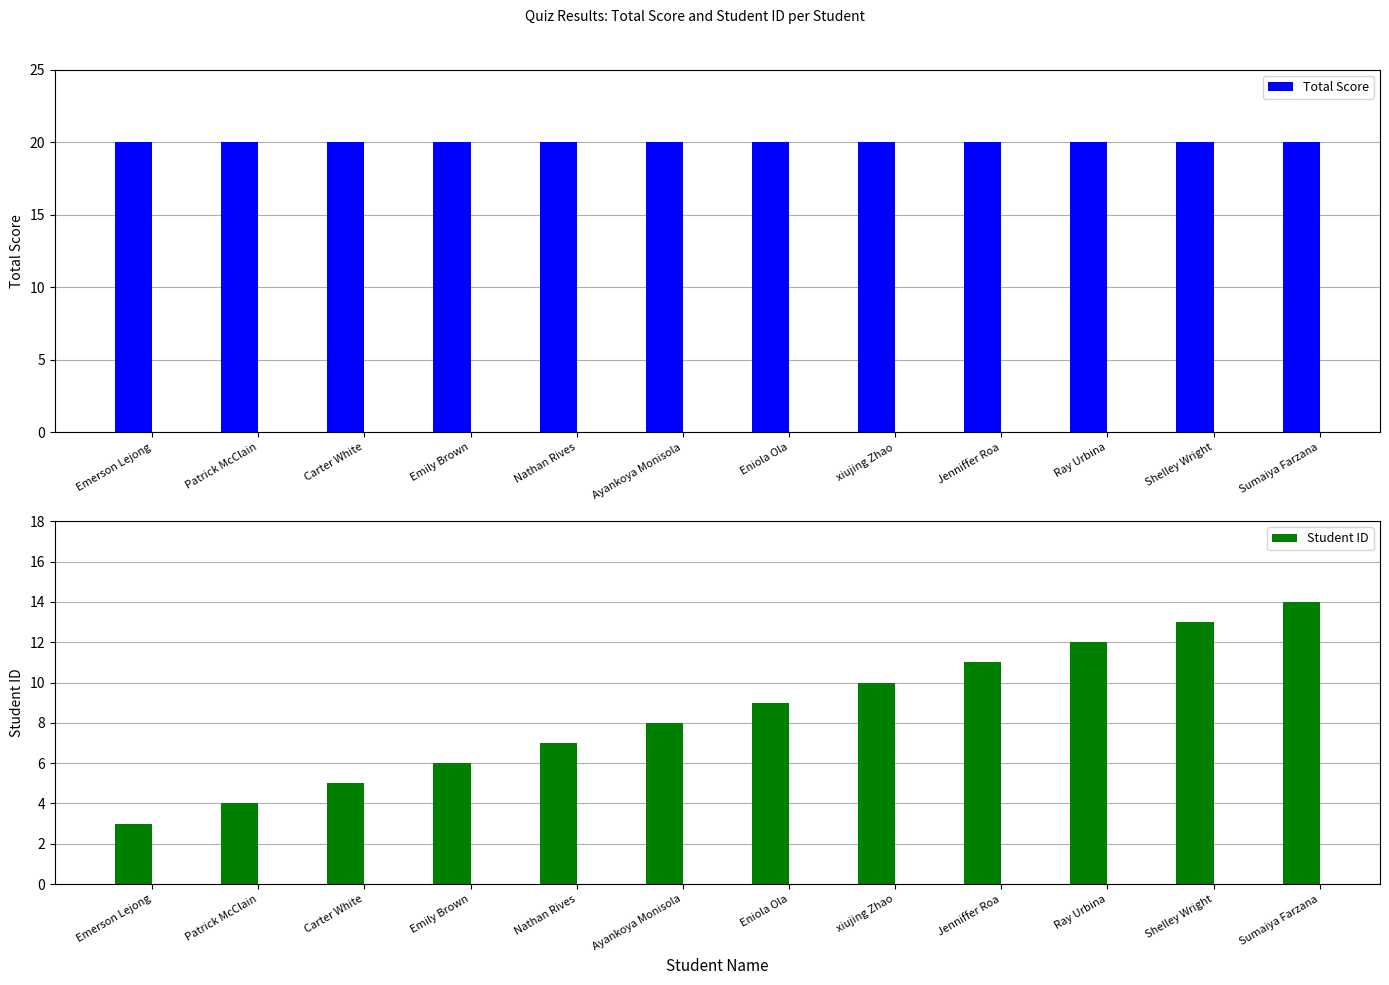

Reading left to right, transcribe all the data shown in this chart.

Total Score: Emerson Lejong=20	Patrick McClain=20	Carter White=20	Emily Brown=20	Nathan Rives=20	Ayankoya Monisola=20	Eniola Ola=20	xiujing Zhao=20	Jenniffer Roa=20	Ray Urbina=20	Shelley Wright=20	Sumaiya Farzana=20
Student ID: Emerson Lejong=3	Patrick McClain=4	Carter White=5	Emily Brown=6	Nathan Rives=7	Ayankoya Monisola=8	Eniola Ola=9	xiujing Zhao=10	Jenniffer Roa=11	Ray Urbina=12	Shelley Wright=13	Sumaiya Farzana=14